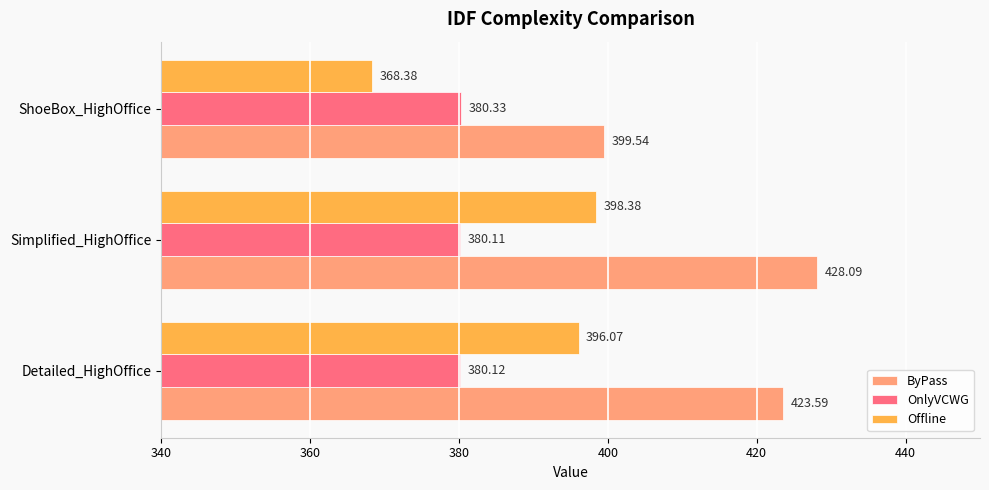

List the series in order of their overall mean, lowest first.

OnlyVCWG, Offline, ByPass